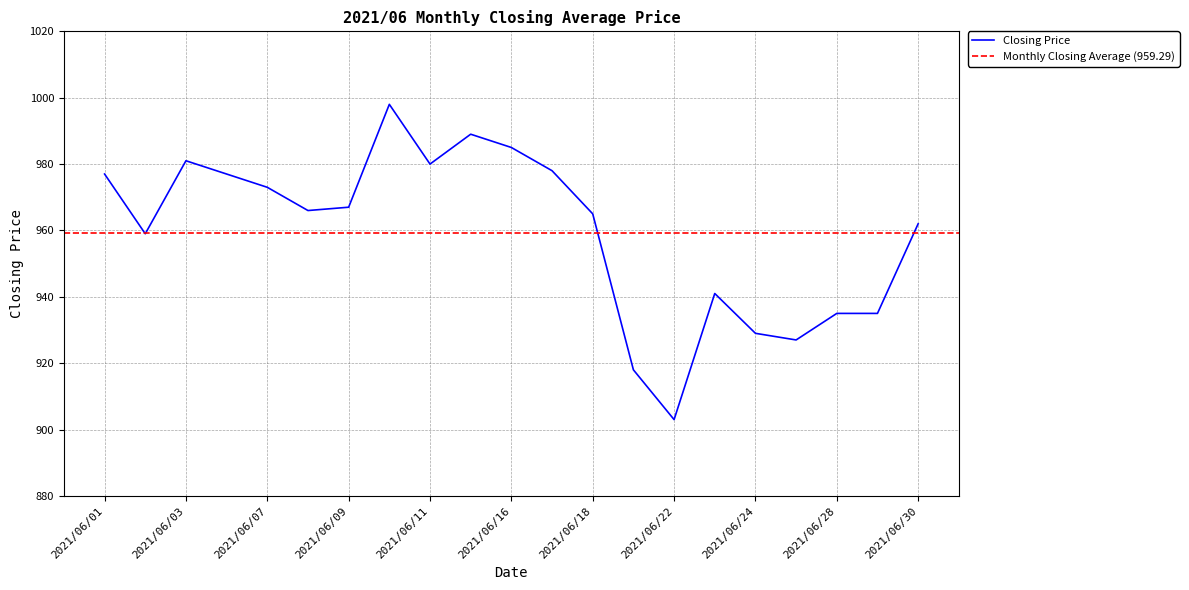

Where is the first local minimum?

2021/06/02